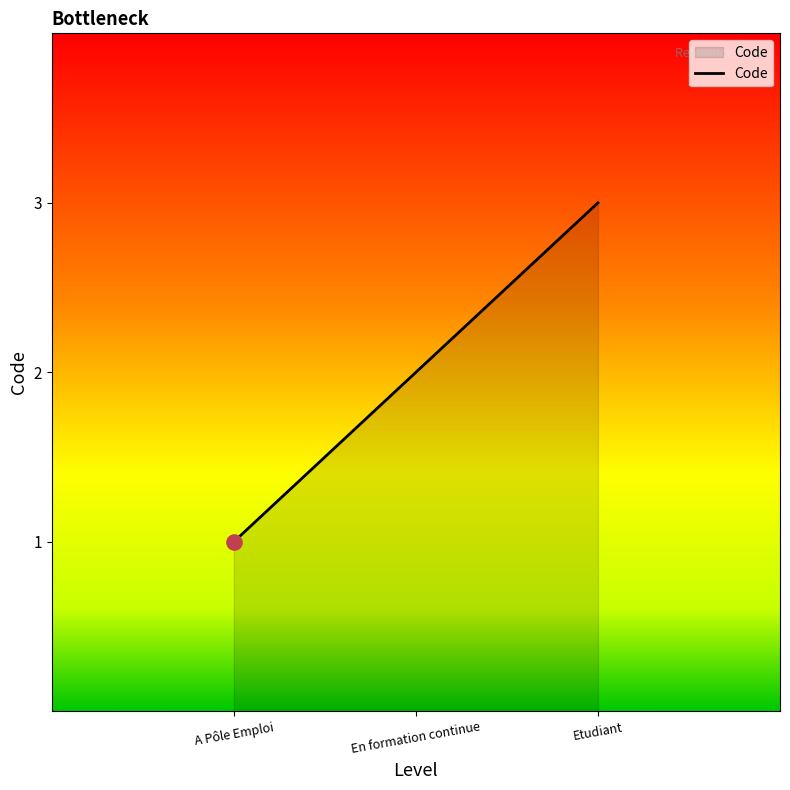

What is the change in value from En formation continue to Etudiant?

+1